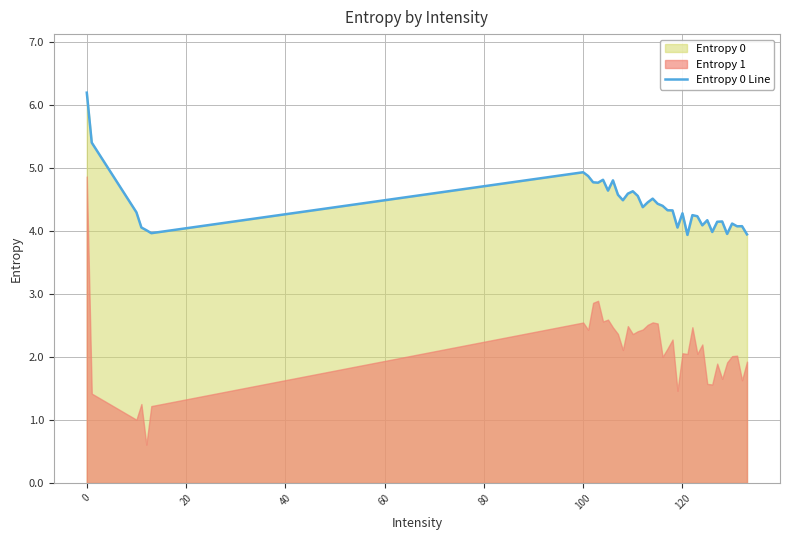

What is the maximum value for Entropy 0 Line?

6.2